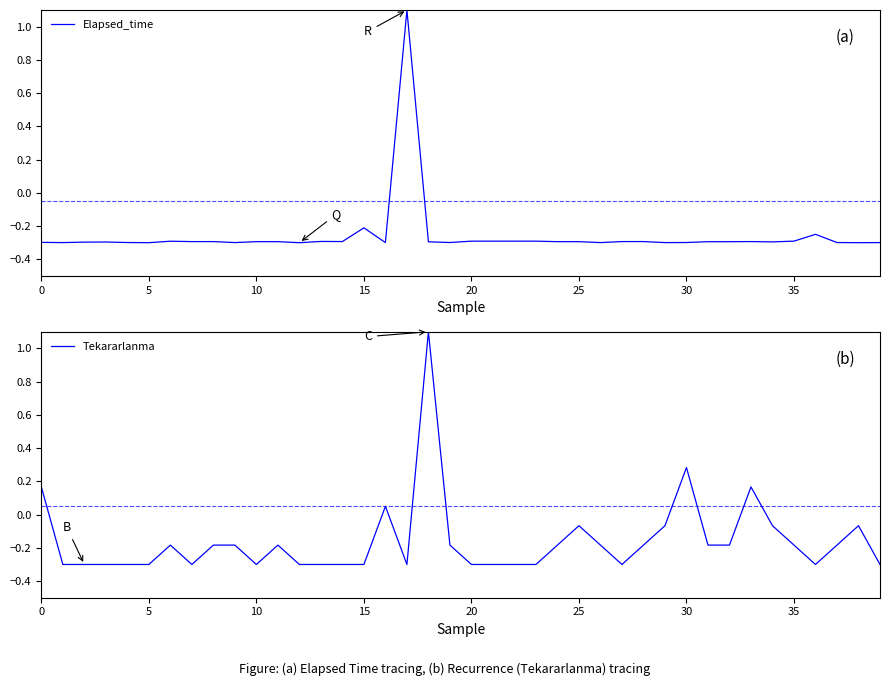

At how many categories does at least one series exceed 0?

6